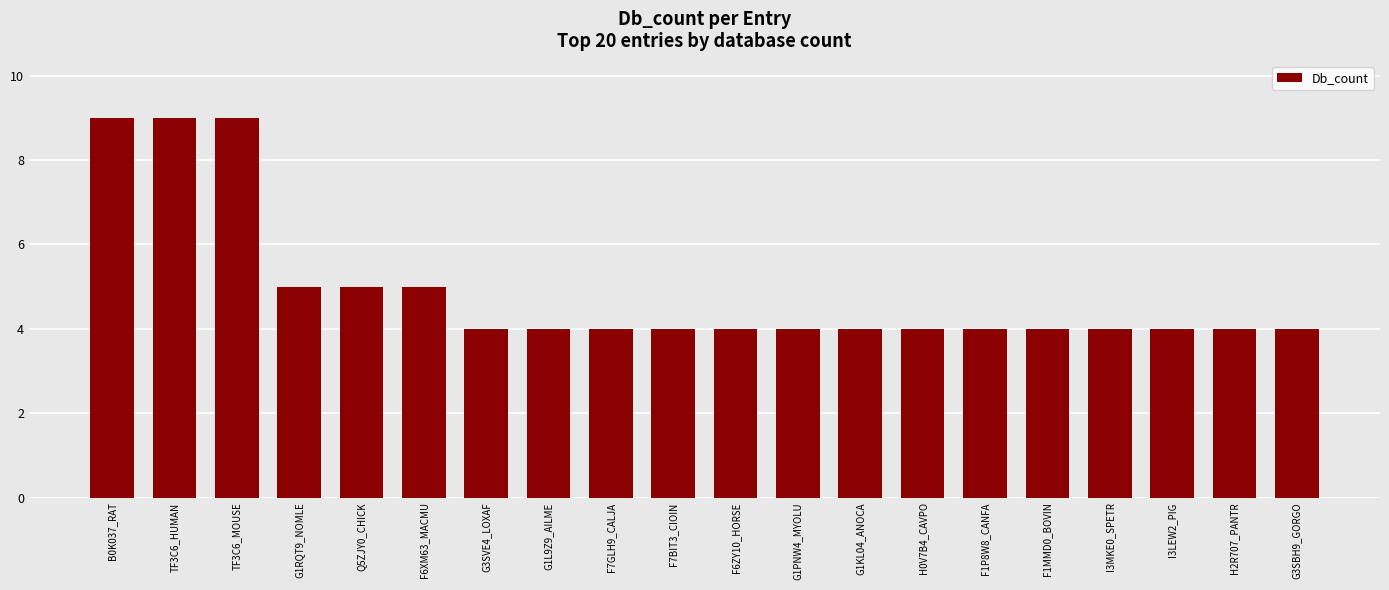

What is the smallest value displayed?

4